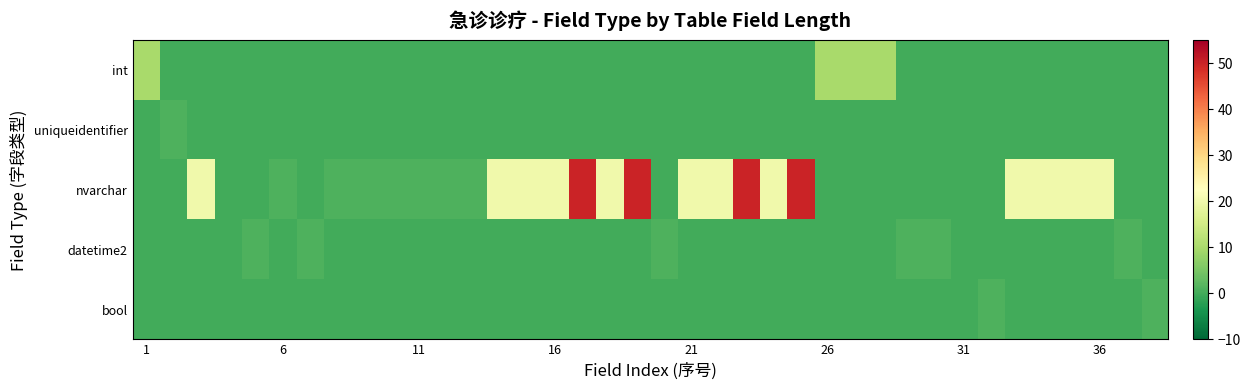

What is the greatest value displayed?

50